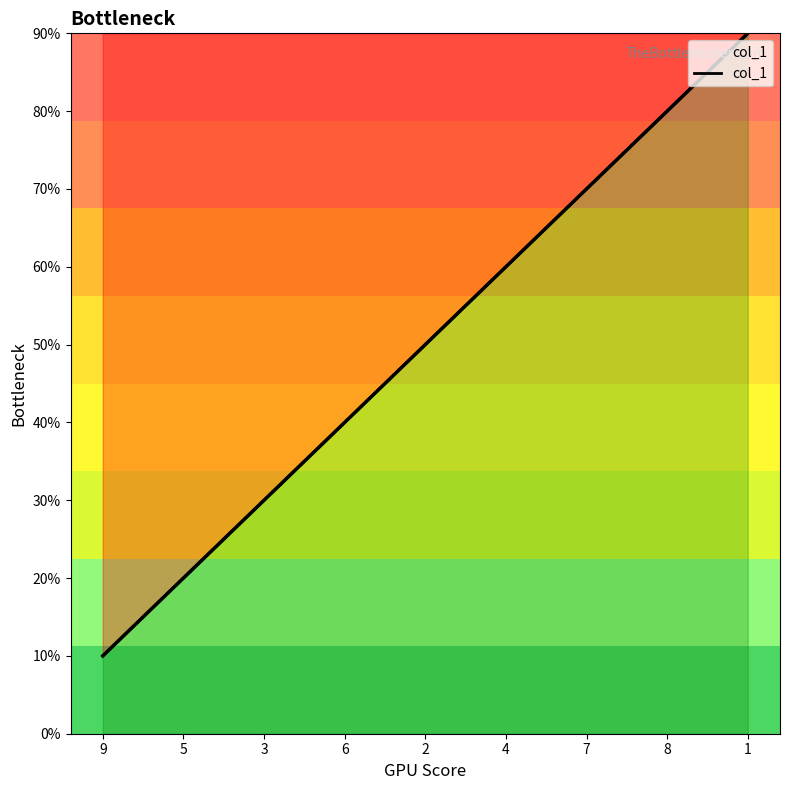

The value at 7 is 11. True or false?

False